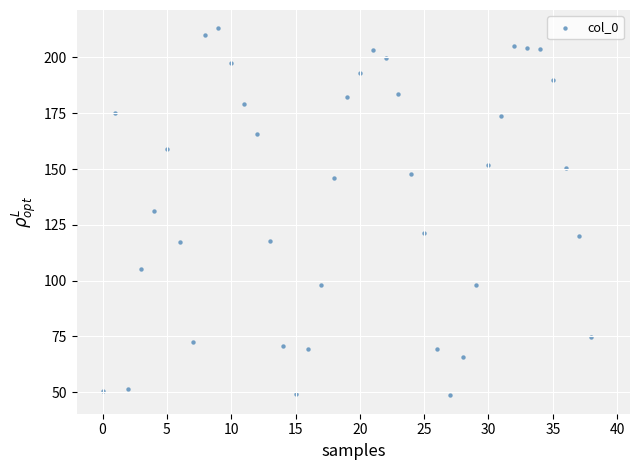

What is the range of Y values (max minus min)?

164.5